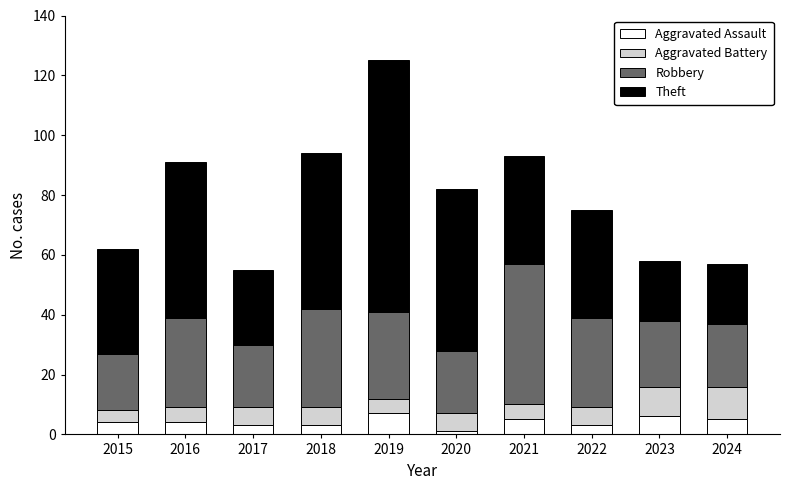

What is the difference between the maximum and minimum values in the Aggravated Assault series?

6